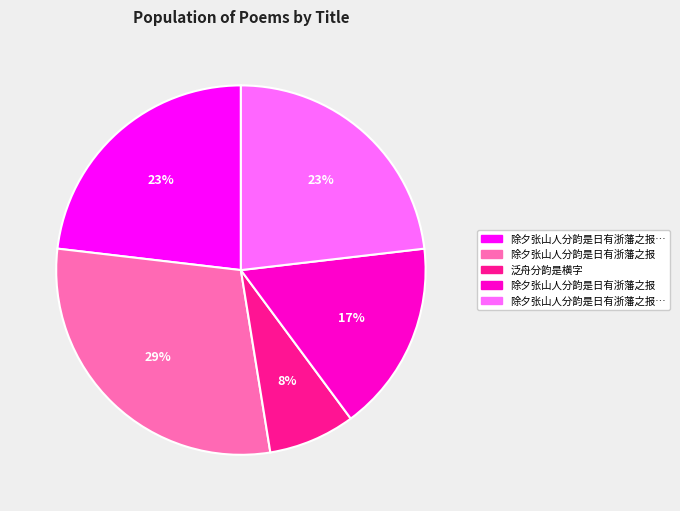

Is there a majority slice in this chart?

No